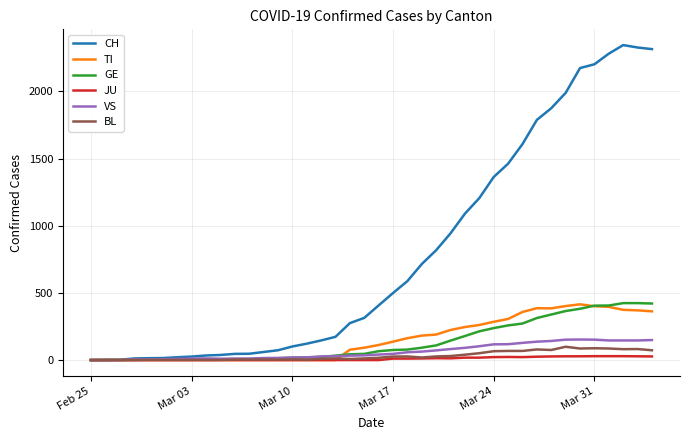

What is the greatest value displayed?

2345